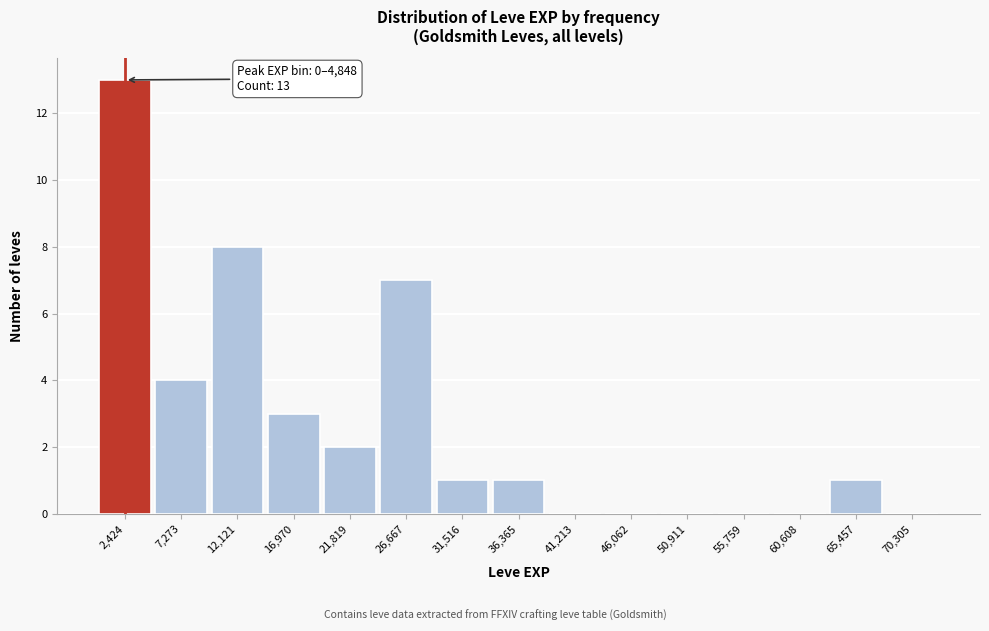

Over which range of the x-axis is the bar tallest?

0 to 5000